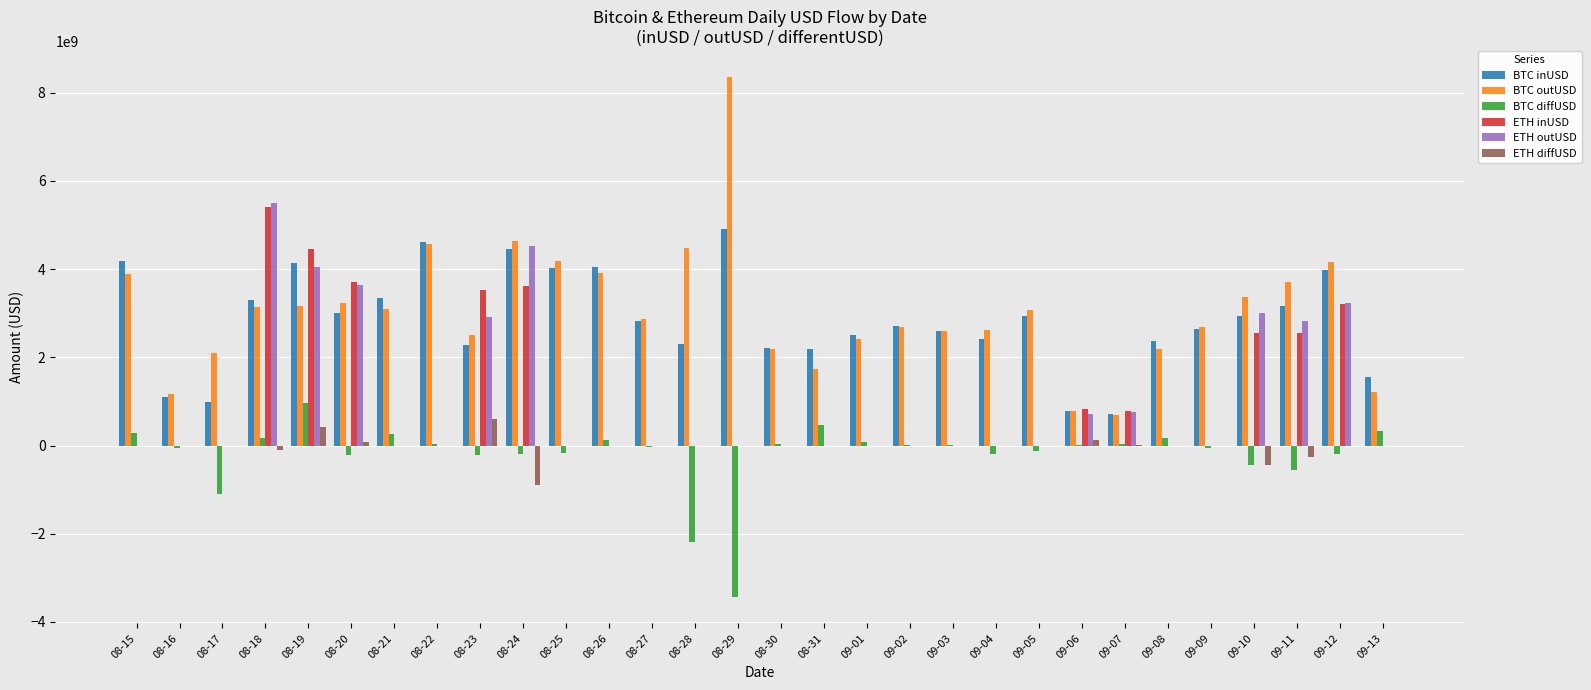

Is the value of ETH inUSD at 08-31 greater than the value of BTC outUSD at 08-18?

No